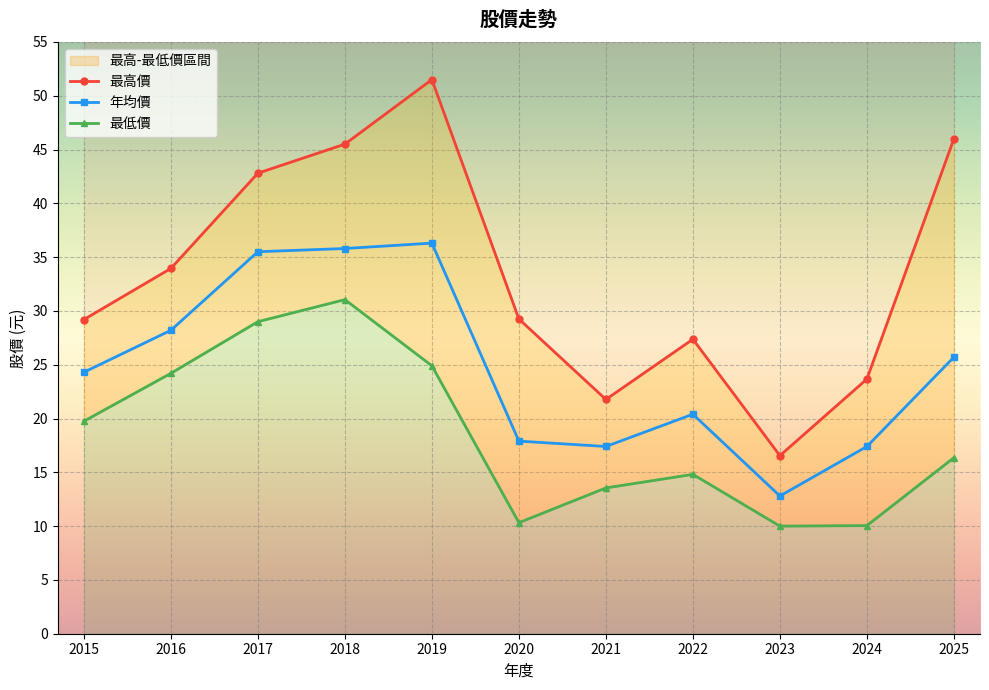

Reading left to right, extract all data points from this chart.

年均價: 2015=24.3	2016=28.2	2017=35.5	2018=35.8	2019=36.3	2020=17.9	2021=17.4	2022=20.4	2023=12.8	2024=17.4	2025=25.7
最高價: 2015=29.2	2016=34.0	2017=42.8	2018=45.5	2019=51.5	2020=29.2	2021=21.8	2022=27.4	2023=16.6	2024=23.7	2025=46.0
最低價: 2015=19.8	2016=24.2	2017=29.0	2018=31.1	2019=24.9	2020=10.3	2021=13.6	2022=14.8	2023=10.0	2024=10.1	2025=16.4